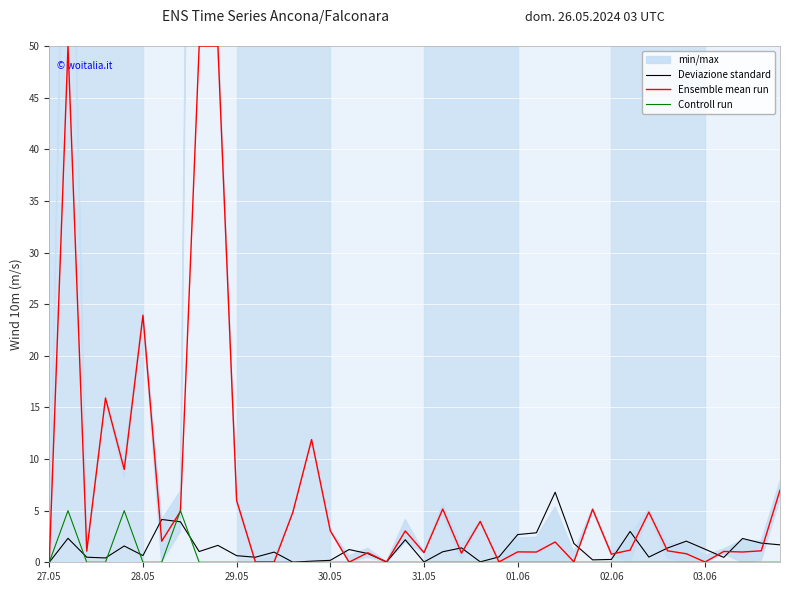

What is the maximum value for Ensemble mean run?

50.0